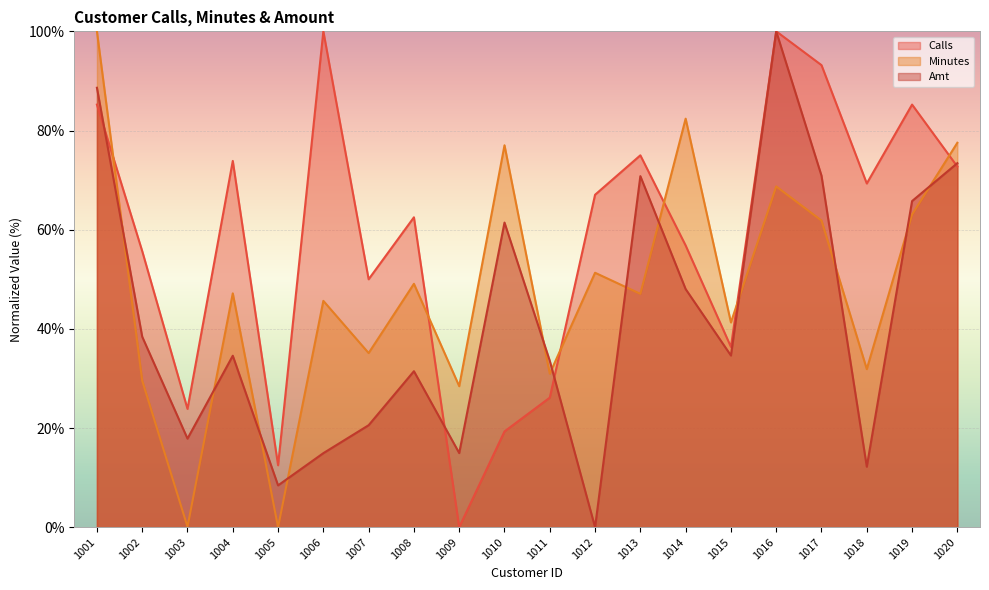

Count the number of data series in this chart.

3